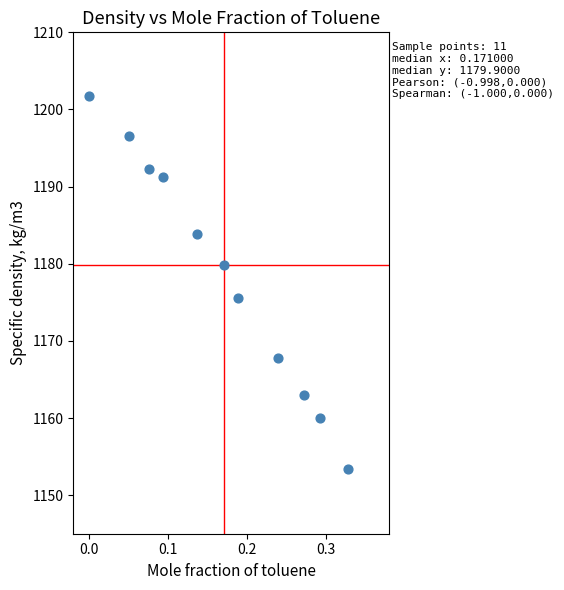

What is the range of X values (max minus min)?

0.3